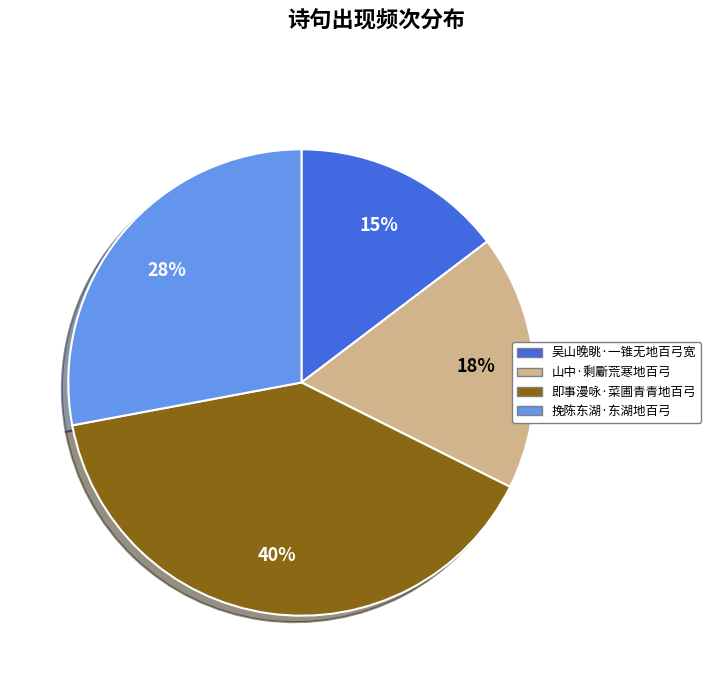

True or false: 山中·剩斸荒寒地百弓 accounts for 23% of the total.

False